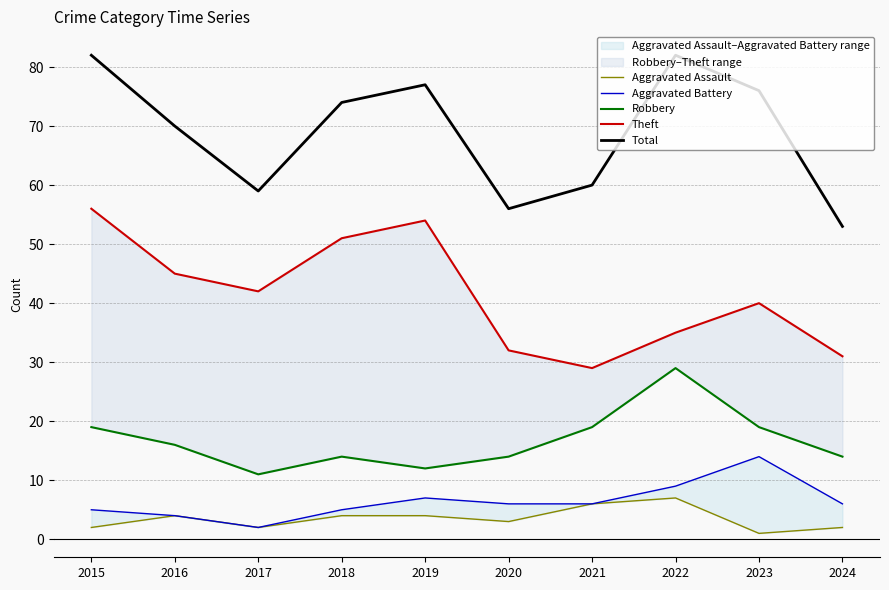

What is the approximate value of Total at 2021, to the nearest 10?

60